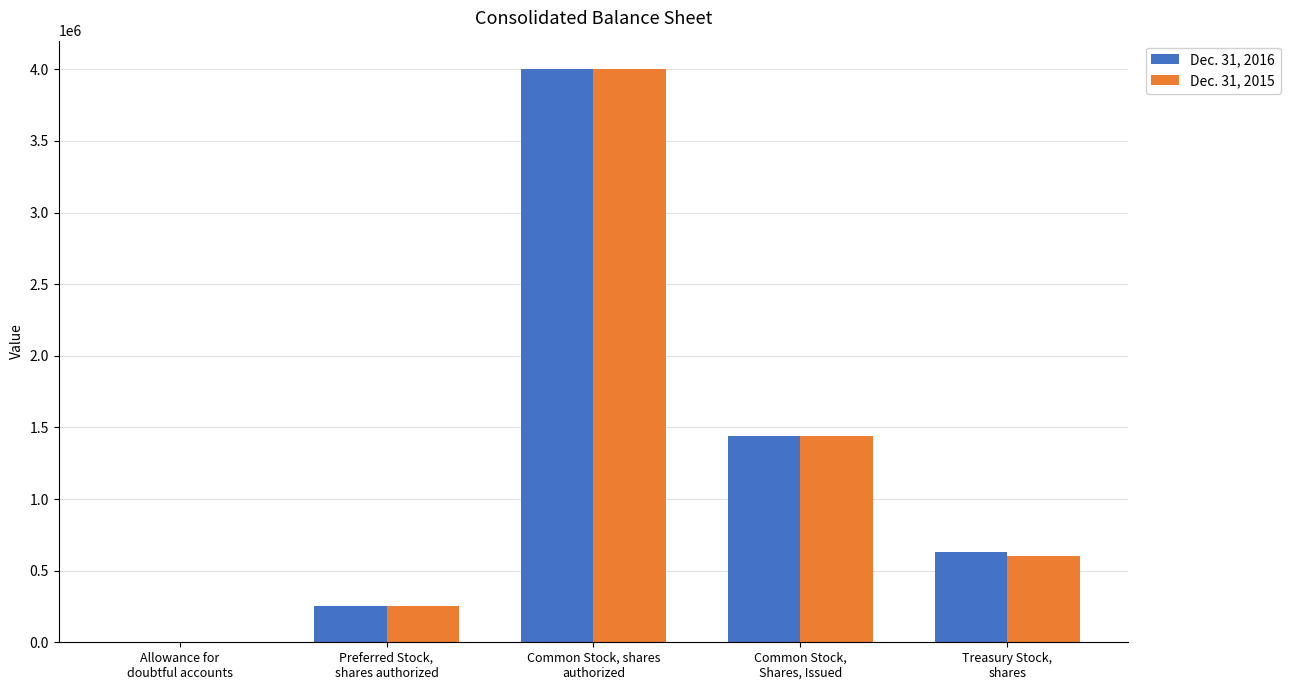

Which series has the largest range (max minus min)?

Dec. 31, 2016